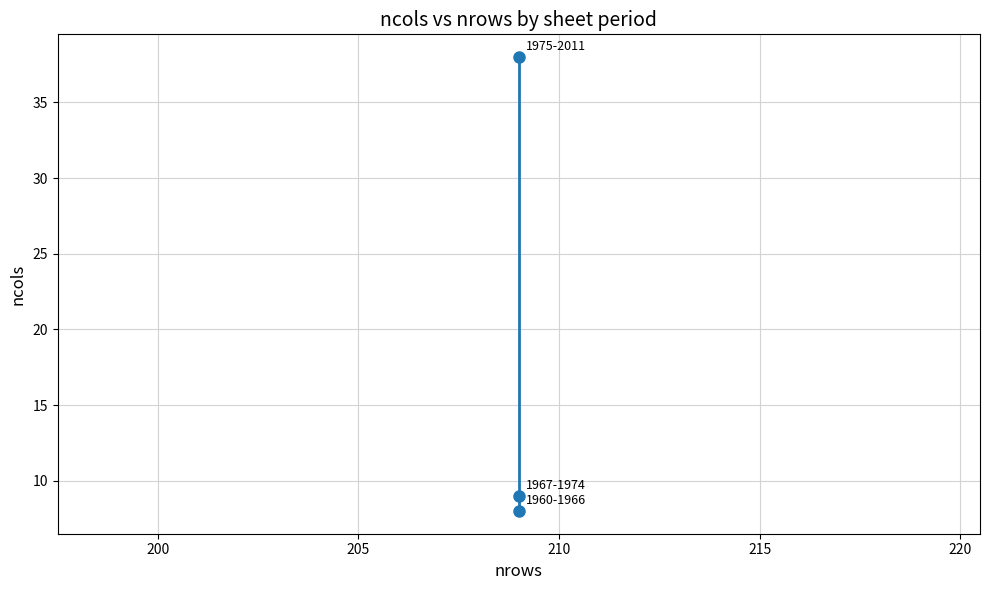

Is it true that the value at 195 is 4?

False